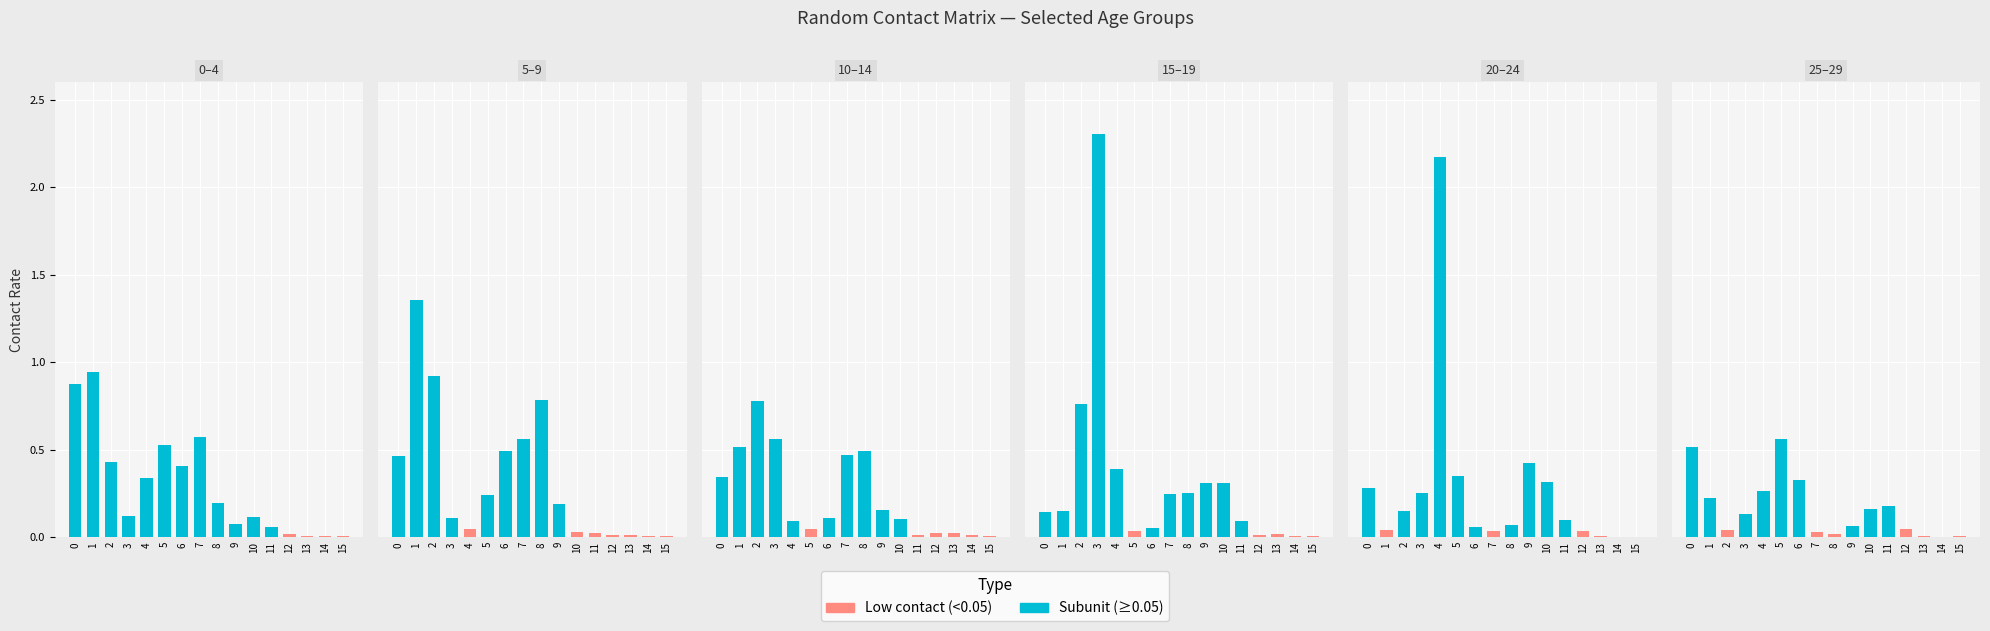

Reading left to right, transcribe all the data shown in this chart.

0_4: 0.9	0.9	0.4	0.1	0.3	0.5	0.4	0.6	0.2	0.1	0.1	0.1	0.0	0.0	0.0	0.0
5_9: 0.5	1.4	0.9	0.1	0.0	0.2	0.5	0.6	0.8	0.2	0.0	0.0	0.0	0.0	0.0	0.0
10_14: 0.3	0.5	0.8	0.6	0.1	0.0	0.1	0.5	0.5	0.2	0.1	0.0	0.0	0.0	0.0	0.0
15_19: 0.1	0.2	0.8	2.3	0.4	0.0	0.1	0.2	0.3	0.3	0.3	0.1	0.0	0.0	0.0	0.0
20_24: 0.3	0.0	0.2	0.3	2.2	0.4	0.1	0.0	0.1	0.4	0.3	0.1	0.0	0.0	0.0	0.0
25_29: 0.5	0.2	0.0	0.1	0.3	0.6	0.3	0.0	0.0	0.1	0.2	0.2	0.0	0.0	0.0	0.0